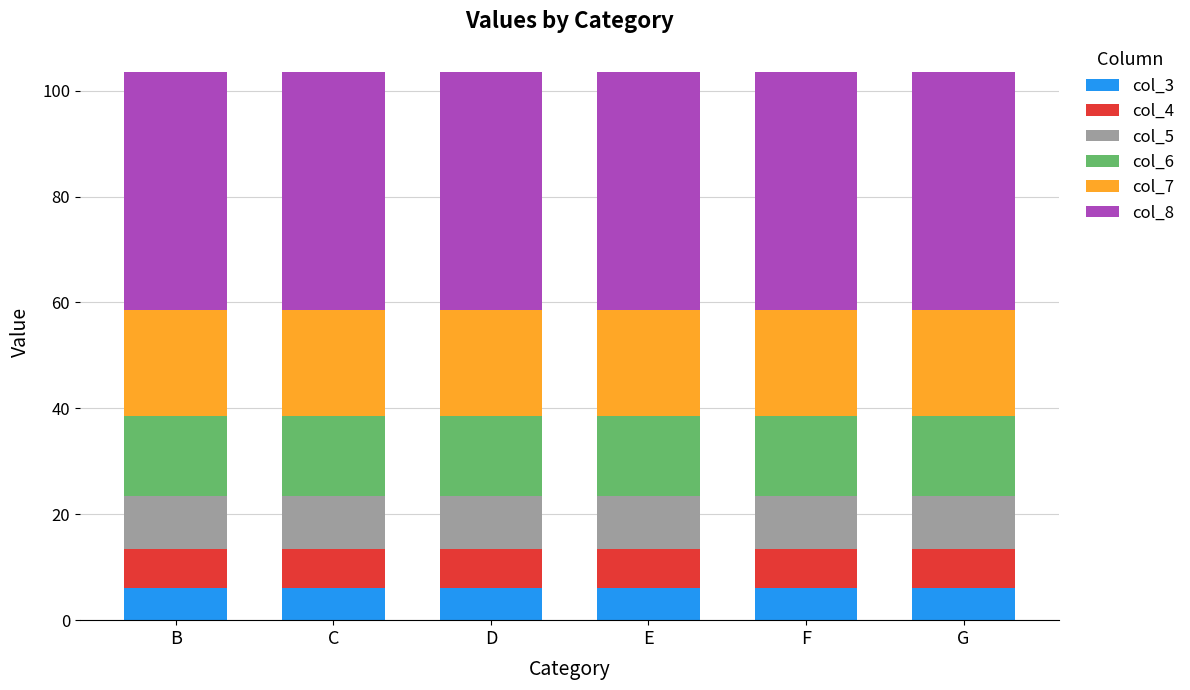

True or false: col_3 has a value of 6.0 at E.

True